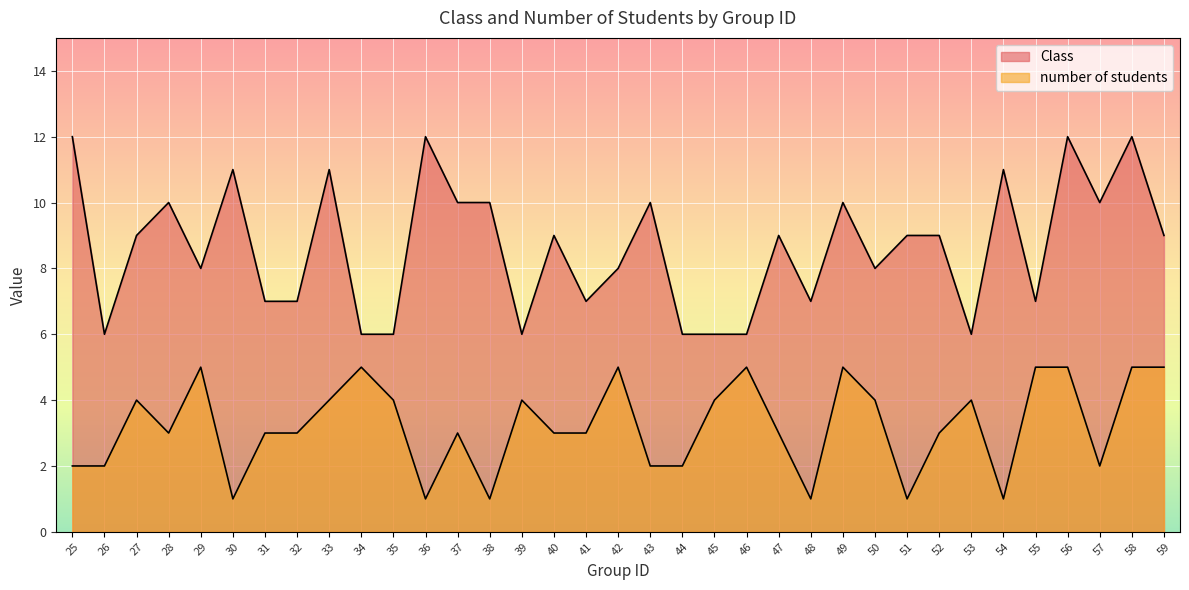

Reading right to left, list all the values displayed in this chart.

Class: 9	12	10	12	7	11	6	9	9	8	10	7	9	6	6	6	10	8	7	9	6	10	10	12	6	6	11	7	7	11	8	10	9	6	12
number of students: 5	5	2	5	5	1	4	3	1	4	5	1	3	5	4	2	2	5	3	3	4	1	3	1	4	5	4	3	3	1	5	3	4	2	2